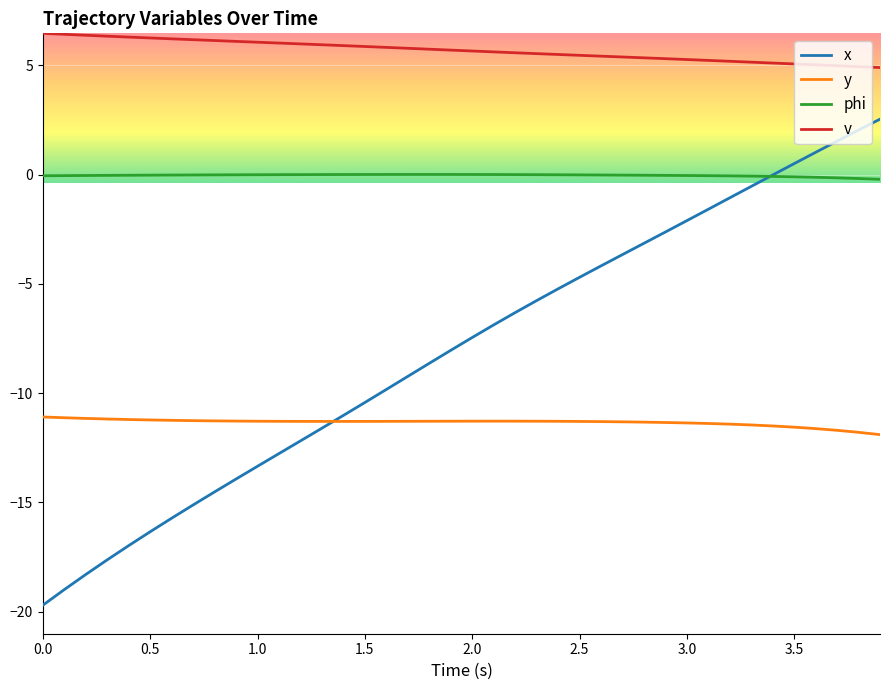

List the series in order of their peak value, highest first.

v, x, phi, y